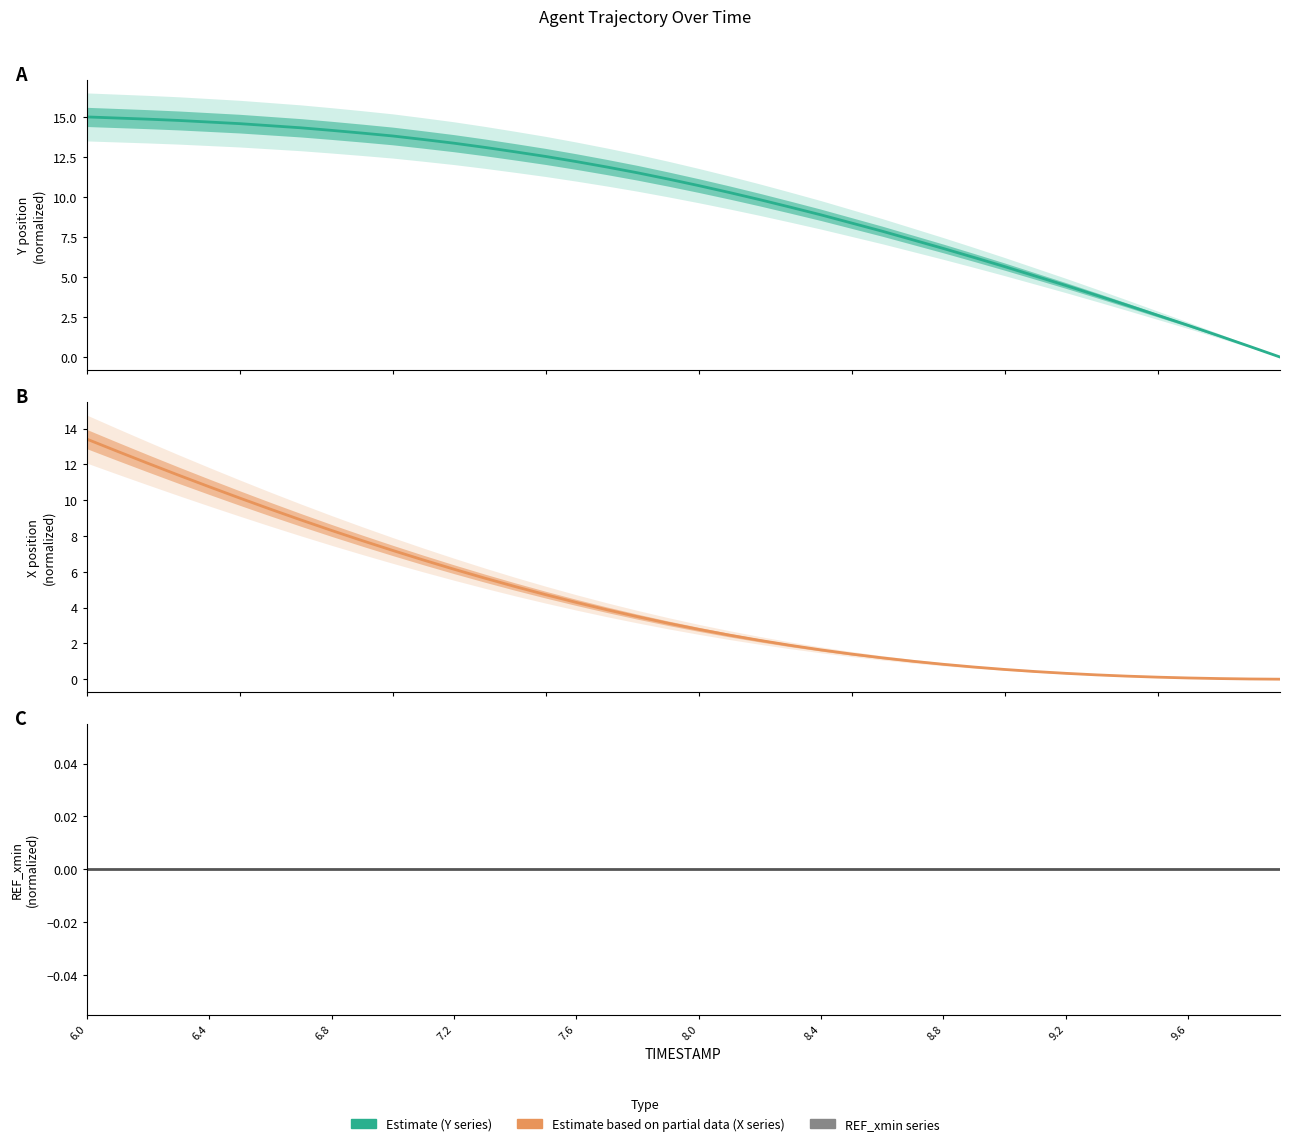

Is it true that X series equals 1.6 at 27?

False